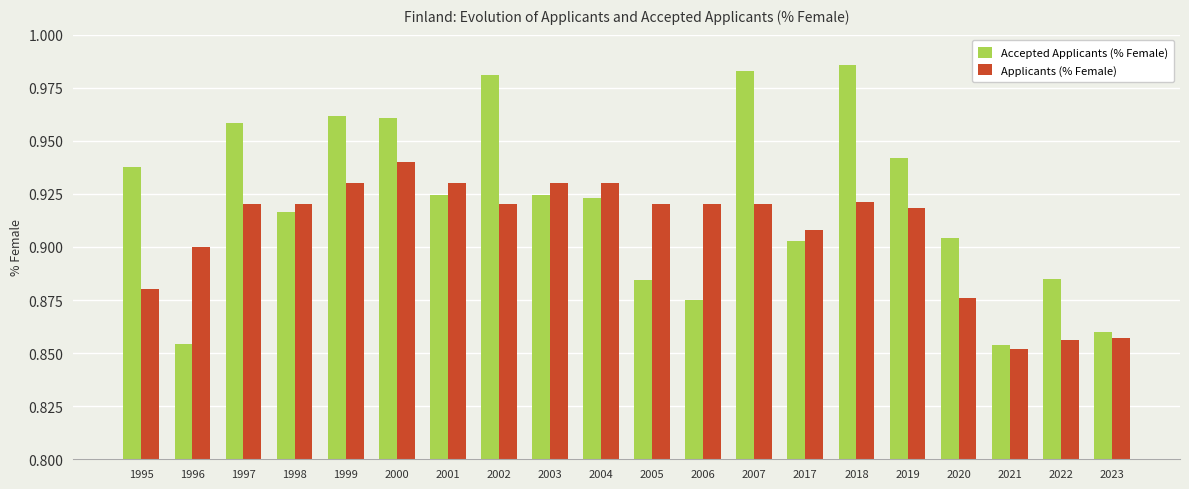

Count the number of categories in the chart.

20